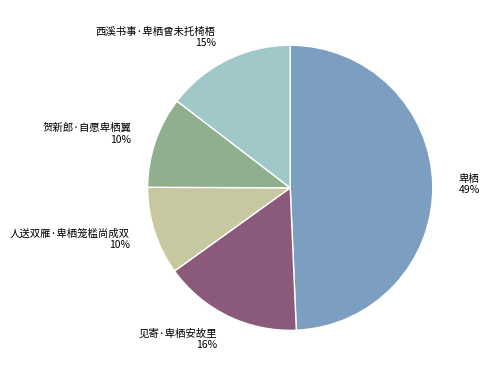

What is the ratio of the value at 西溪书事·卑栖曾未托椅梧 to the value at 卑栖?

0.3